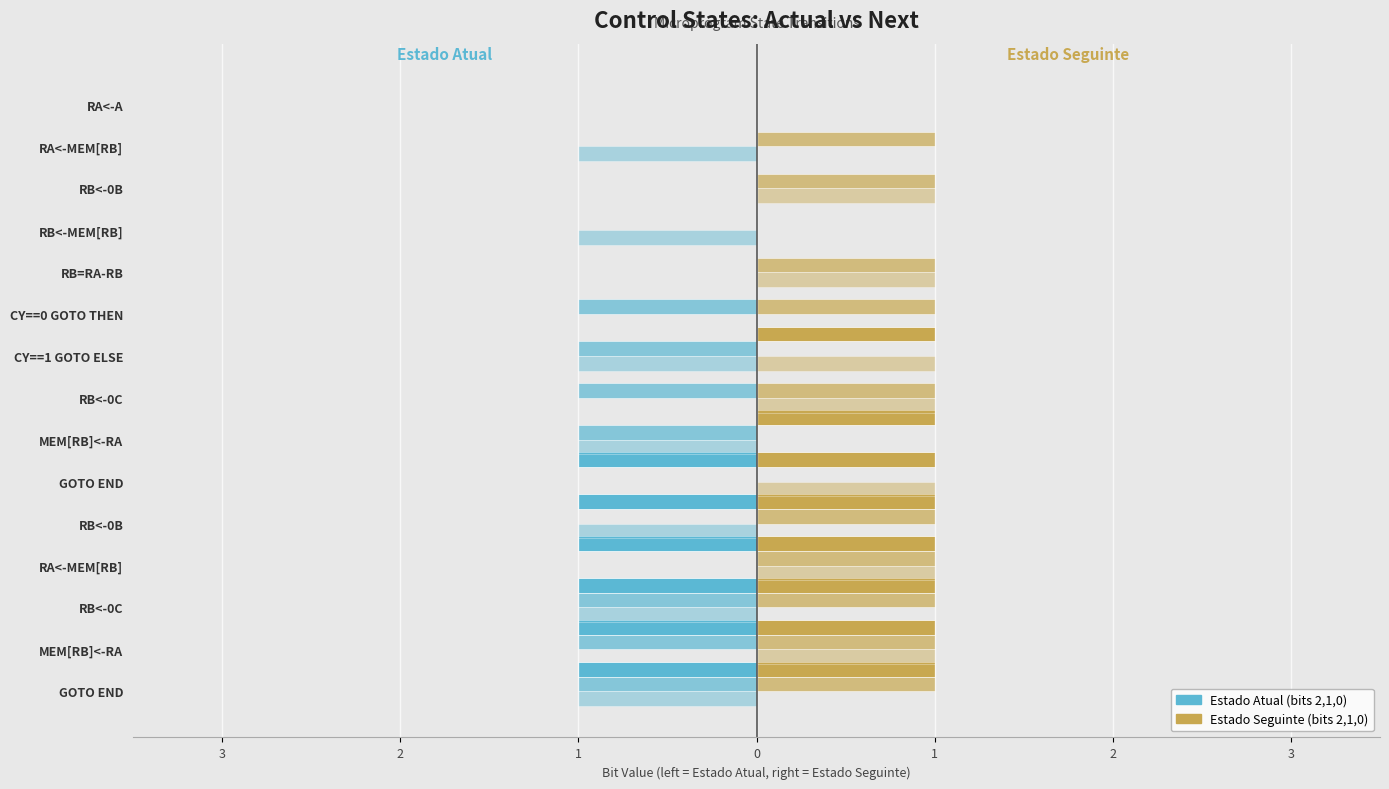

Is it true that Estado Atual bit0 equals -1 at RB<-MEM[RB]?

True